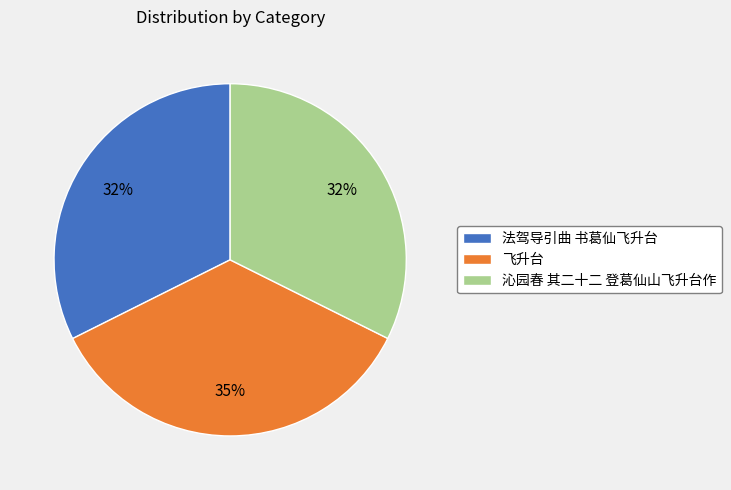

What percentage is the 法驾导引曲 书葛仙飞升台 slice, to the nearest percent?

32%